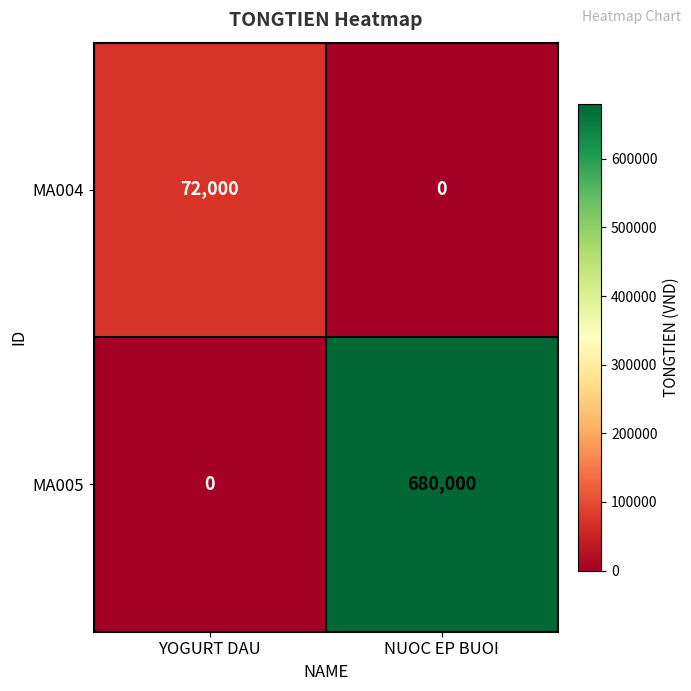

Rank the series by their average value, from highest to lowest.

MA005, MA004